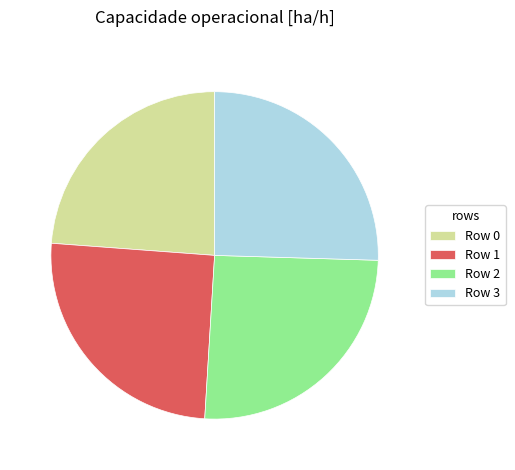

True or false: Row 0 accounts for 24% of the total.

True